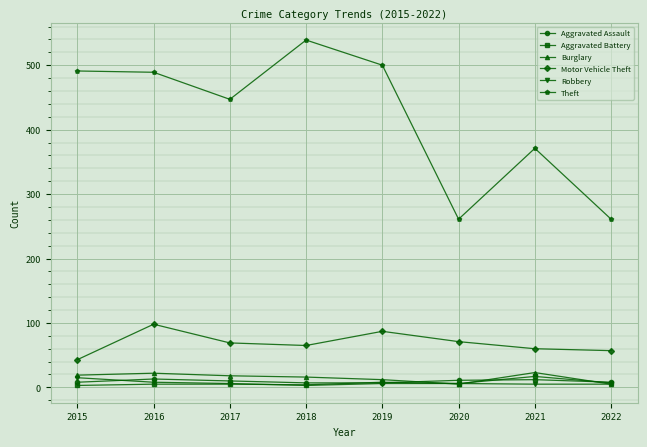

What is the average value of the Robbery series?

7